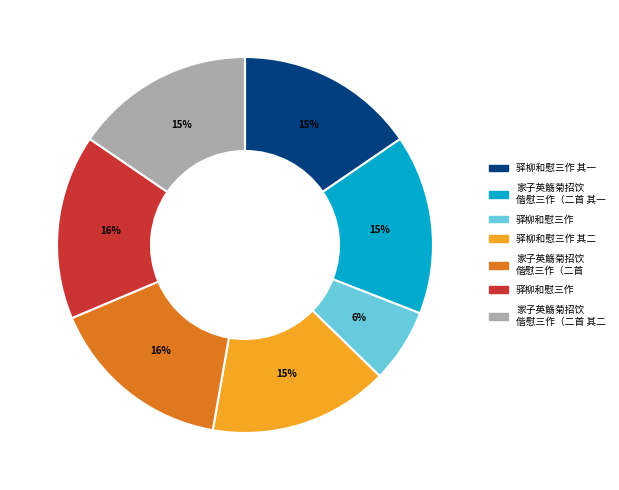

Is there a majority slice in this chart?

No